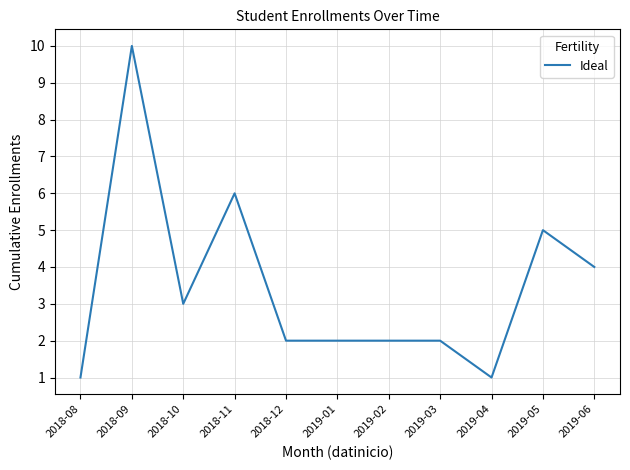

Where is the data nearest to the value 5?

2019-05